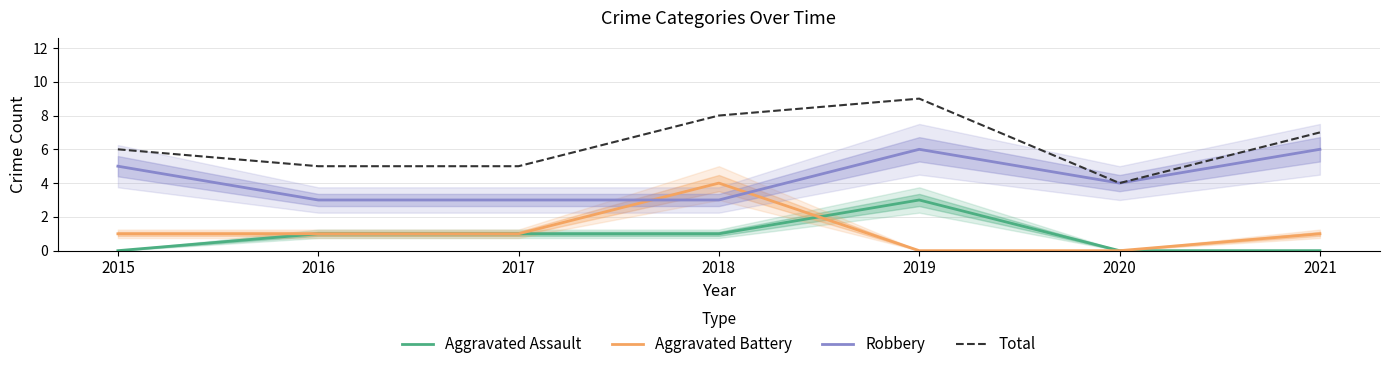

Count the Aggravated Assault values in the range 0 to 1.

6